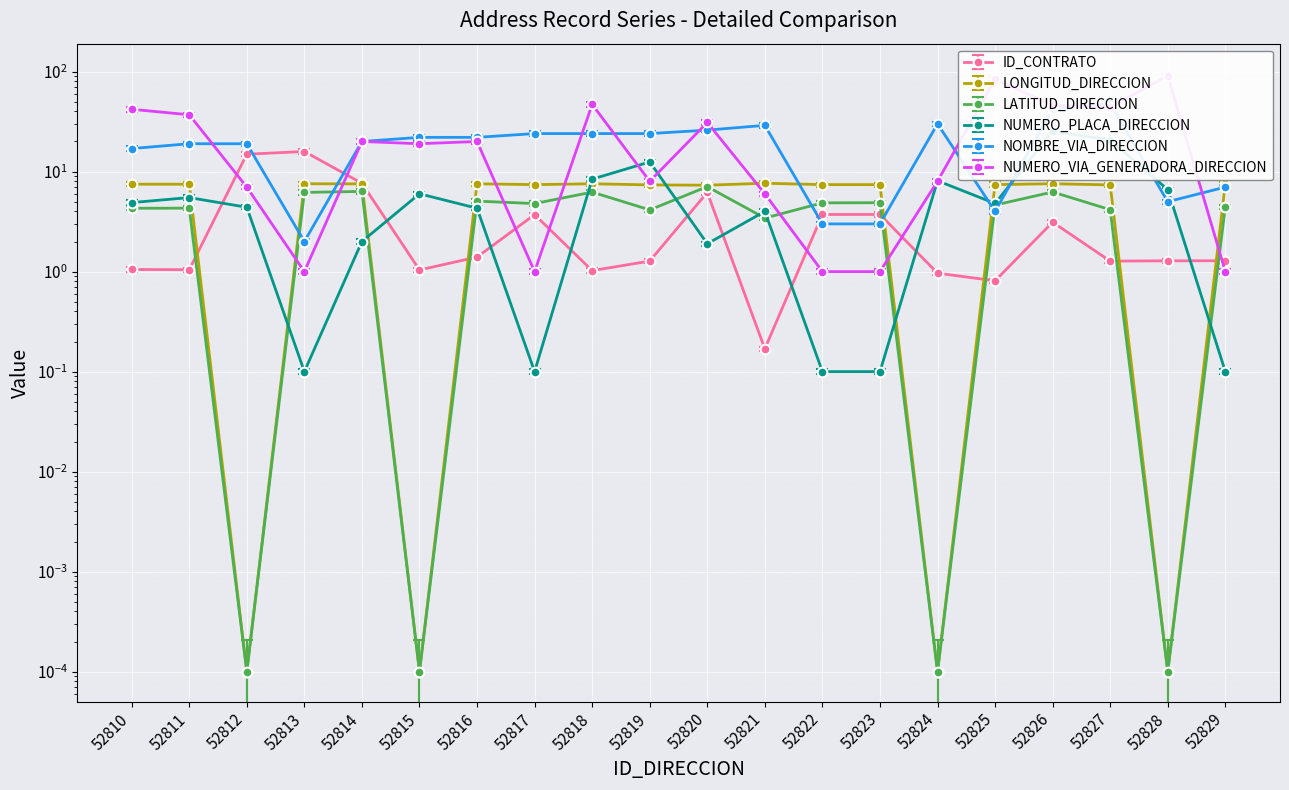

What is the difference between the LATITUD_DIRECCION values at 52814 and 52819?

2.1